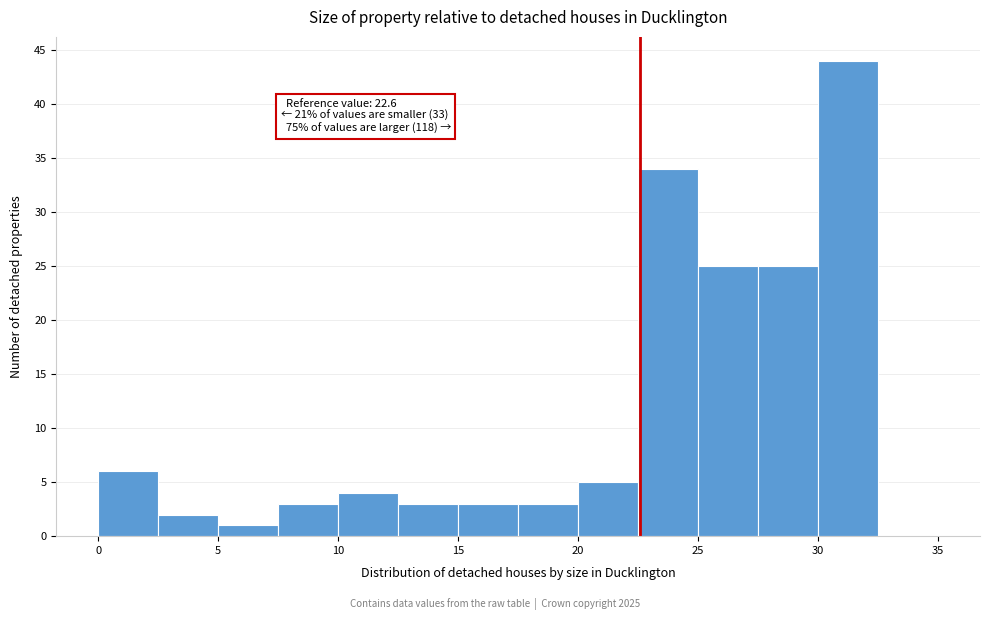

Over which range of the x-axis is the bar tallest?

30.0 to 32.5